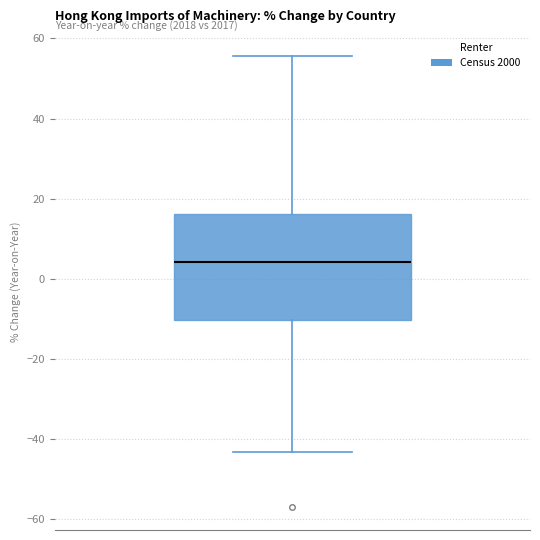

Read this box plot against the y-axis: the position of the median line, the range covered by the box, and the ends of both whiskers. The values are not printed on the chart, so give them approximately, as read against the axis.

median 4, box -10 to 16, whiskers -44 to 56